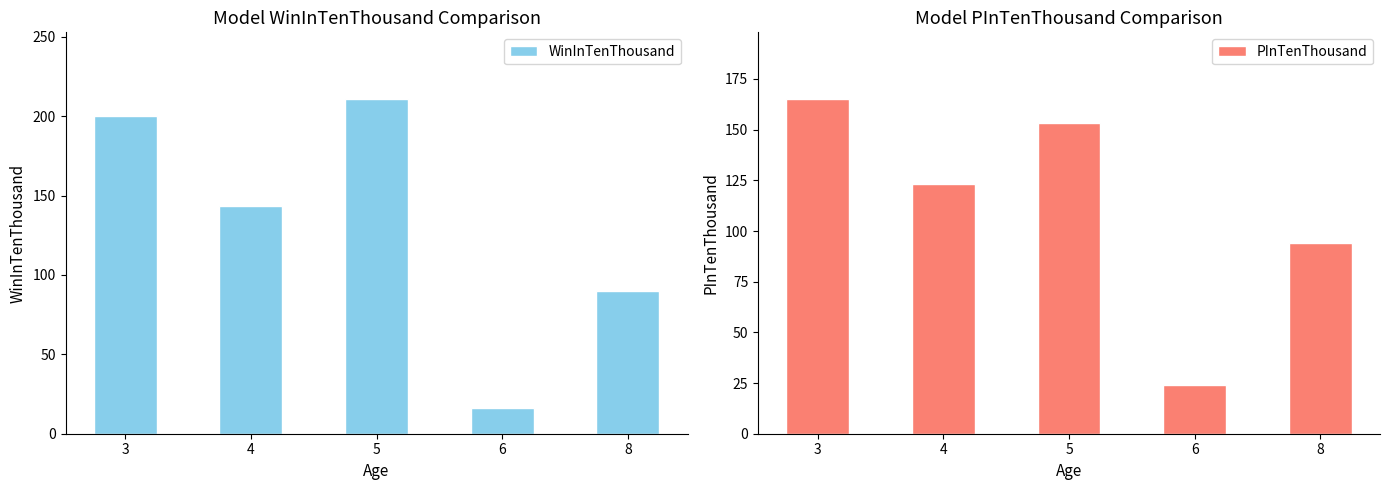

Rank the categories by PInTenThousand value from highest to lowest.

3, 5, 4, 8, 6